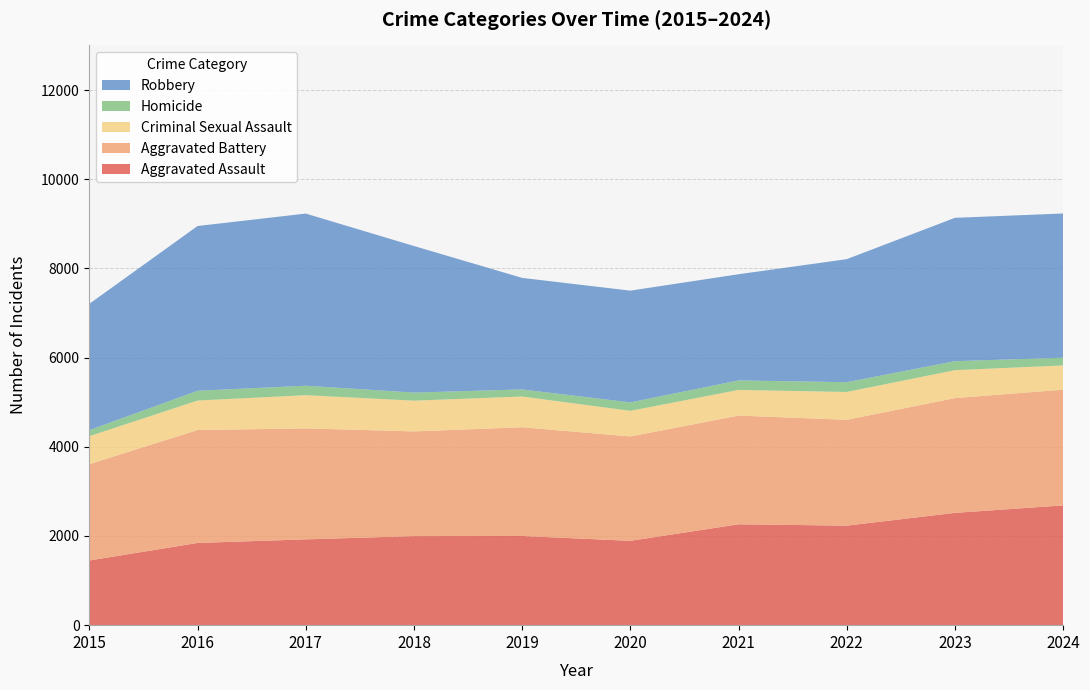

Reading left to right, transcribe all the data shown in this chart.

Aggravated Assault: 2015=1450	2016=1844	2017=1924	2018=1997	2019=2000	2020=1891	2021=2262	2022=2232	2023=2518	2024=2686
Aggravated Battery: 2015=2161	2016=2532	2017=2488	2018=2348	2019=2438	2020=2341	2021=2438	2022=2373	2023=2574	2024=2595
Criminal Sexual Assault: 2015=626	2016=661	2017=745	2018=689	2019=689	2020=574	2021=575	2022=624	2023=626	2024=543
Homicide: 2015=136	2016=219	2017=212	2018=181	2019=159	2020=189	2021=213	2022=219	2023=202	2024=173
Robbery: 2015=2833	2016=3694	2017=3860	2018=3287	2019=2501	2020=2506	2021=2381	2022=2759	2023=3214	2024=3234